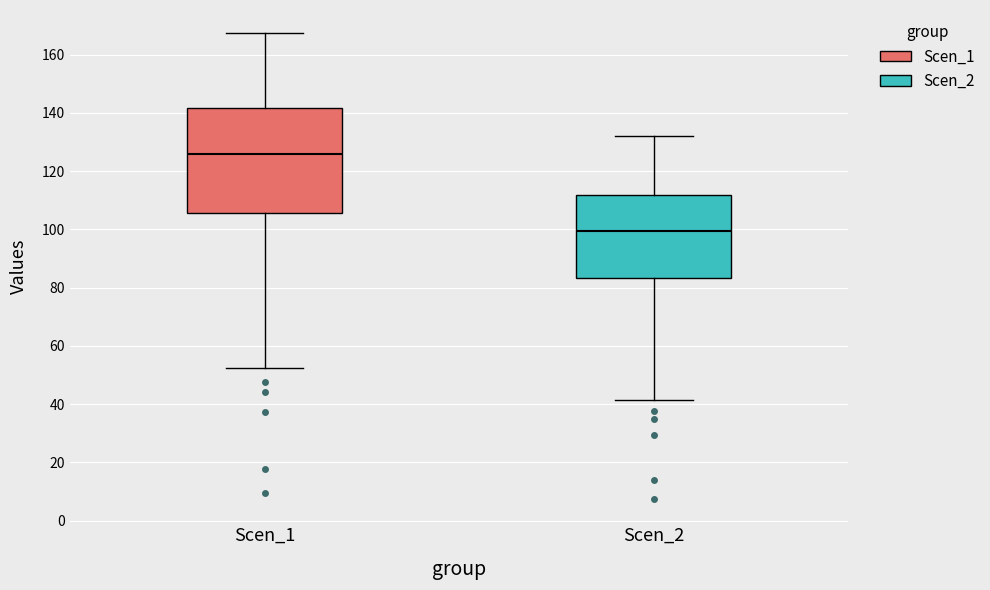

Reading left to right, transcribe this box plot: for each box, give where its median line is, the range the box spans, and where its two whiskers end, as read against the y-axis. The values are not printed on the chart, so give them approximately, as read against the axis.

Scen_1: median 126, box 106 to 142, whiskers 52 to 168
Scen_2: median 100, box 84 to 112, whiskers 42 to 132